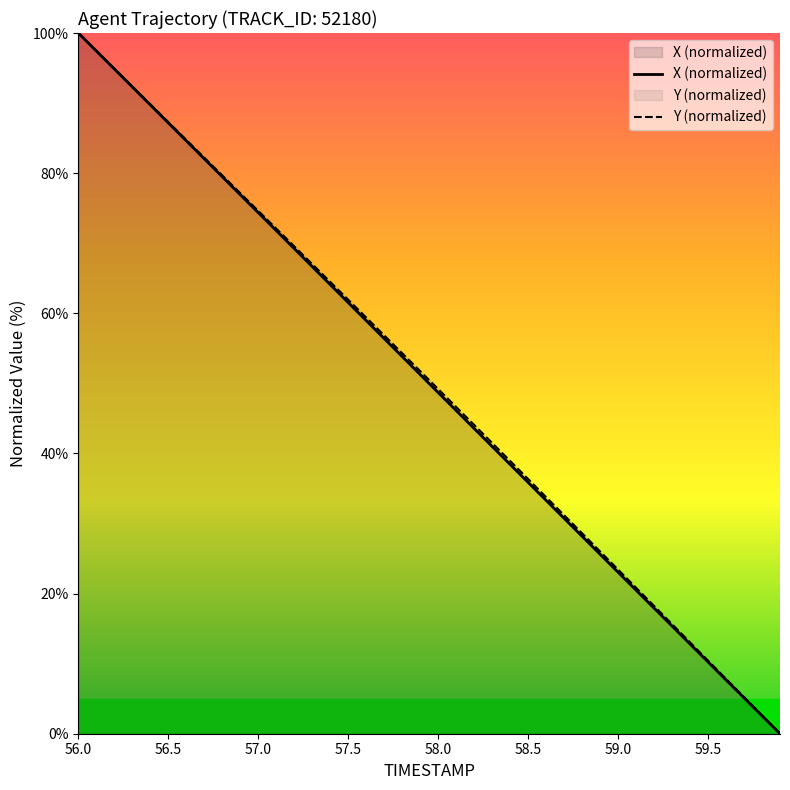

Which label corresponds to the largest value in the chart?

56.0